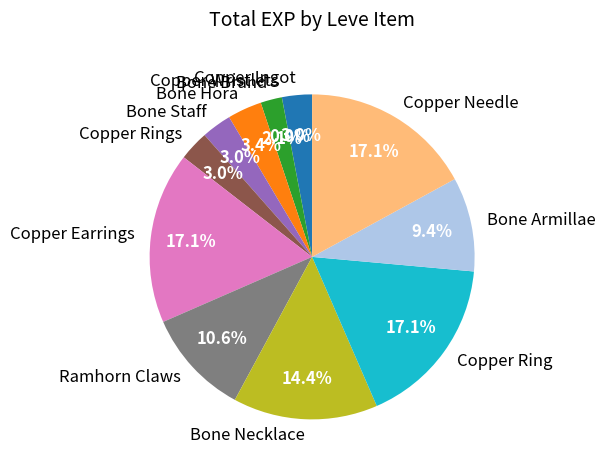

What percentage is the Copper Rings slice, to the nearest percent?

3%